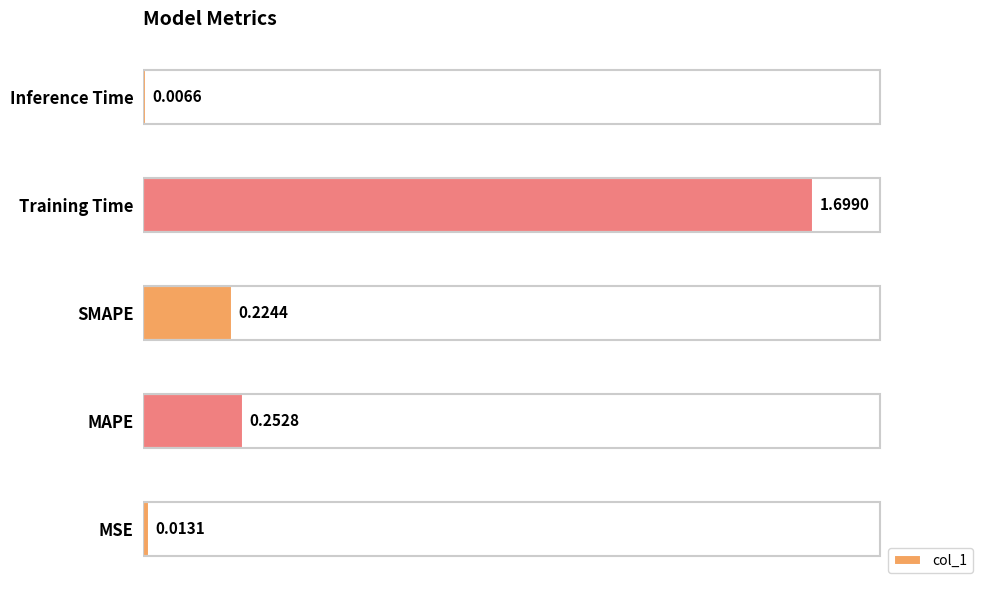

Rank the categories by value from highest to lowest.

Training Time, MAPE, SMAPE, MSE, Inference Time